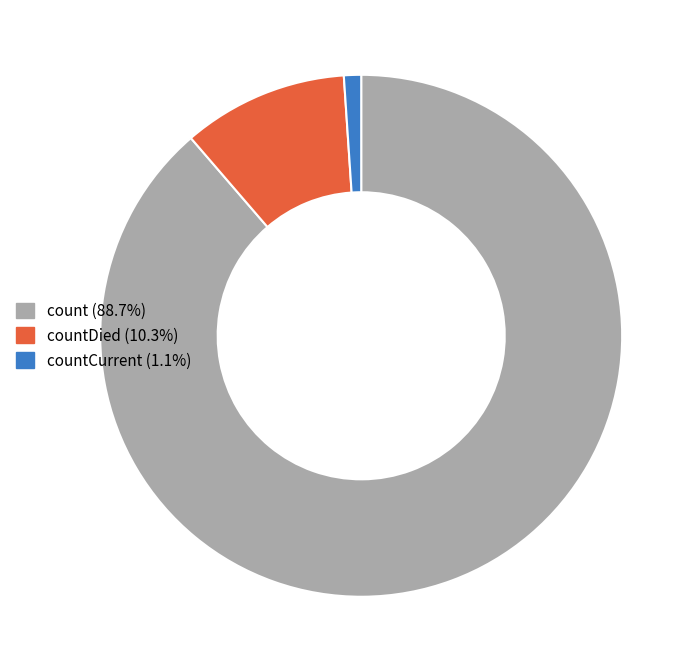

How many segments does this pie chart have?

3